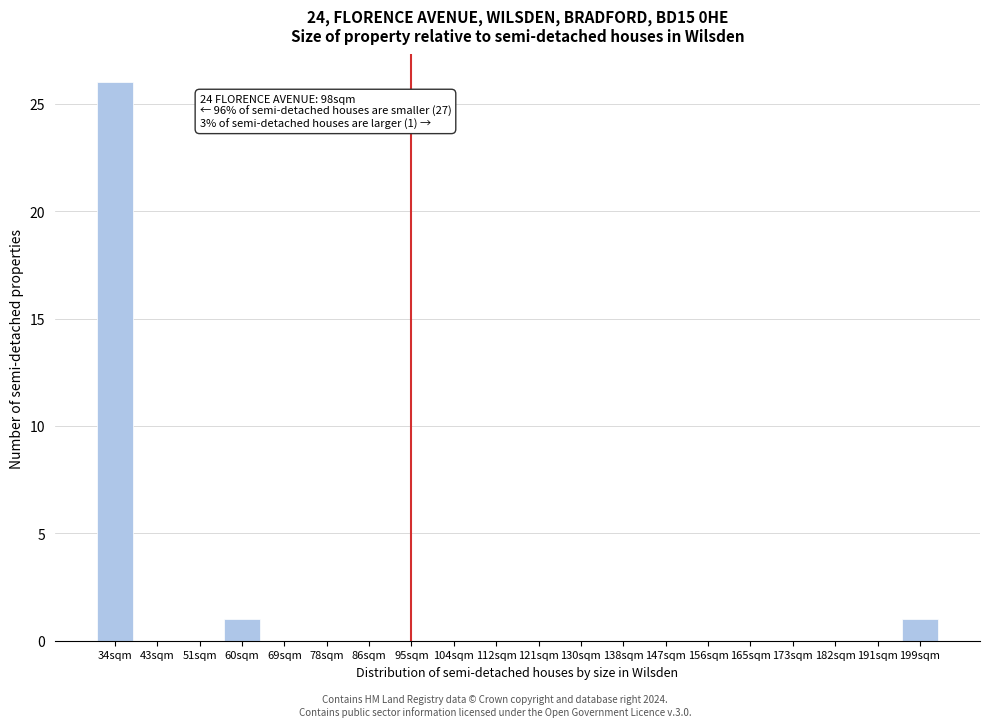

Reading left to right, list all the values displayed in this chart.

34sqm=26	43sqm=0	51sqm=0	60sqm=1	69sqm=0	78sqm=0	86sqm=0	95sqm=0	104sqm=0	112sqm=0	121sqm=0	130sqm=0	138sqm=0	147sqm=0	156sqm=0	165sqm=0	173sqm=0	182sqm=0	191sqm=0	199sqm=1